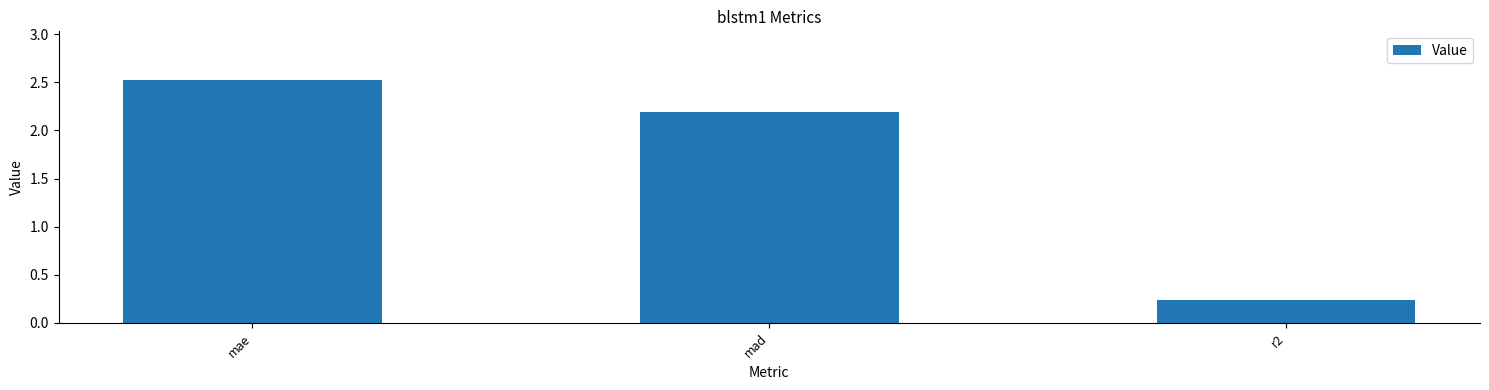

How many bars are there in total?

3